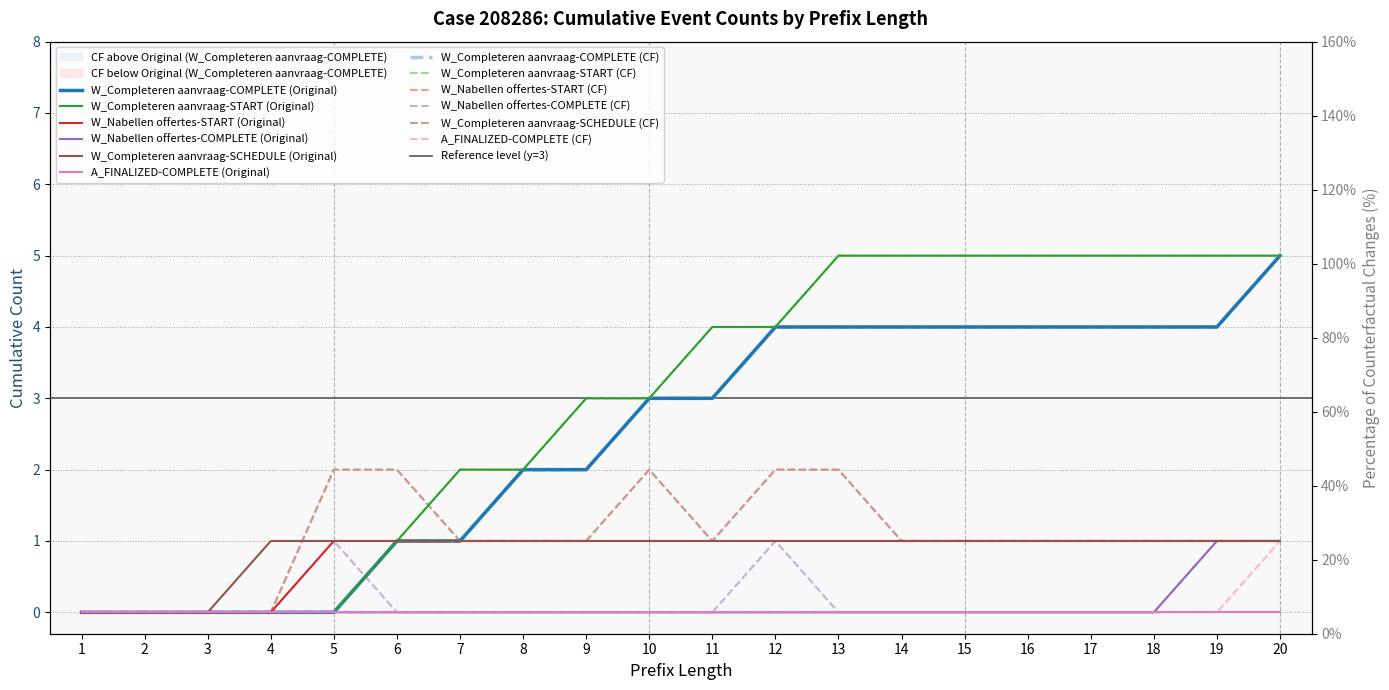

Where is W_Completeren aanvraag-COMPLETE (Original) nearest to the value 2?

8